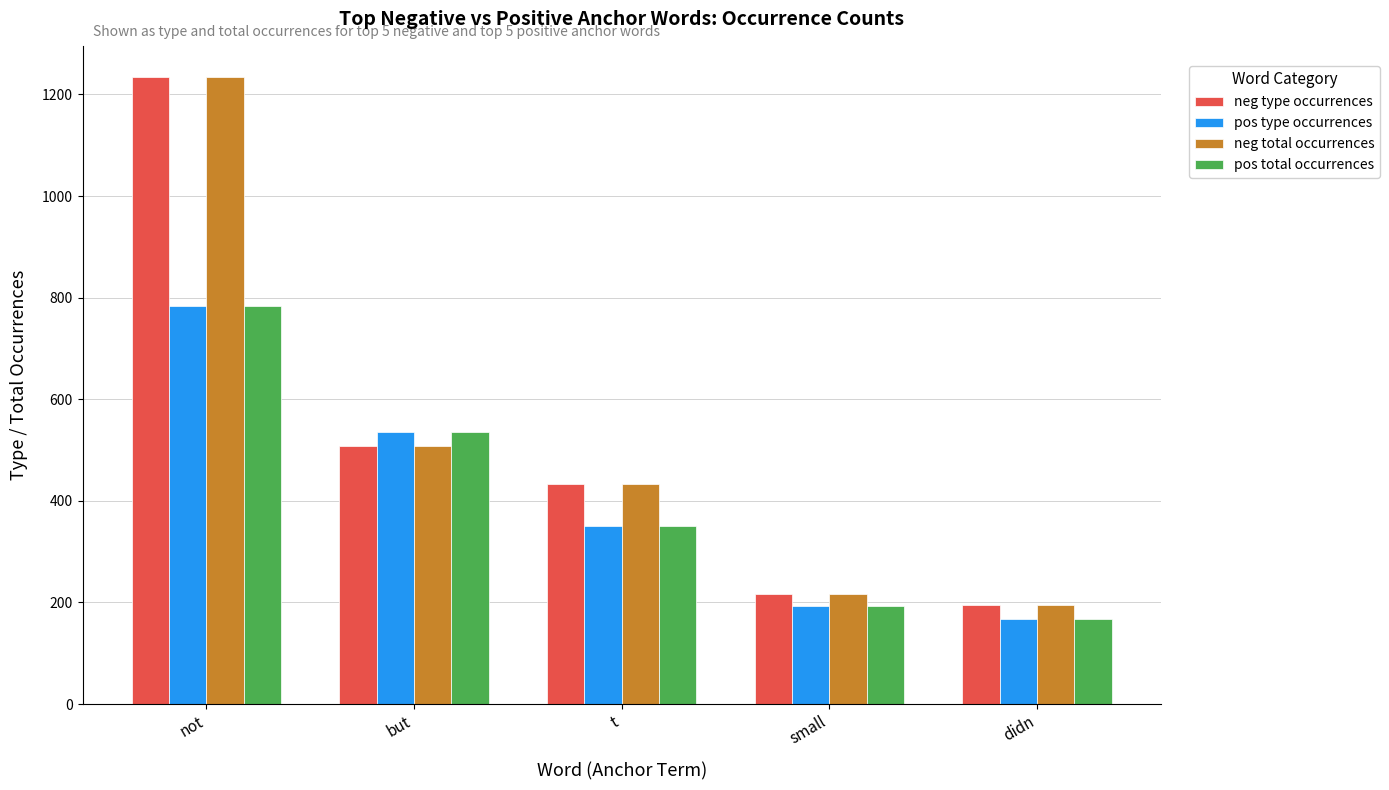

Reading left to right, what are all the values shown in this chart?

neg type occurrences: not=1234	but=509	t=434	small=217	didn=195
pos type occurrences: not=784	but=536	t=351	small=193	didn=167
neg total occurrences: not=1234	but=509	t=434	small=217	didn=195
pos total occurrences: not=784	but=536	t=351	small=193	didn=167